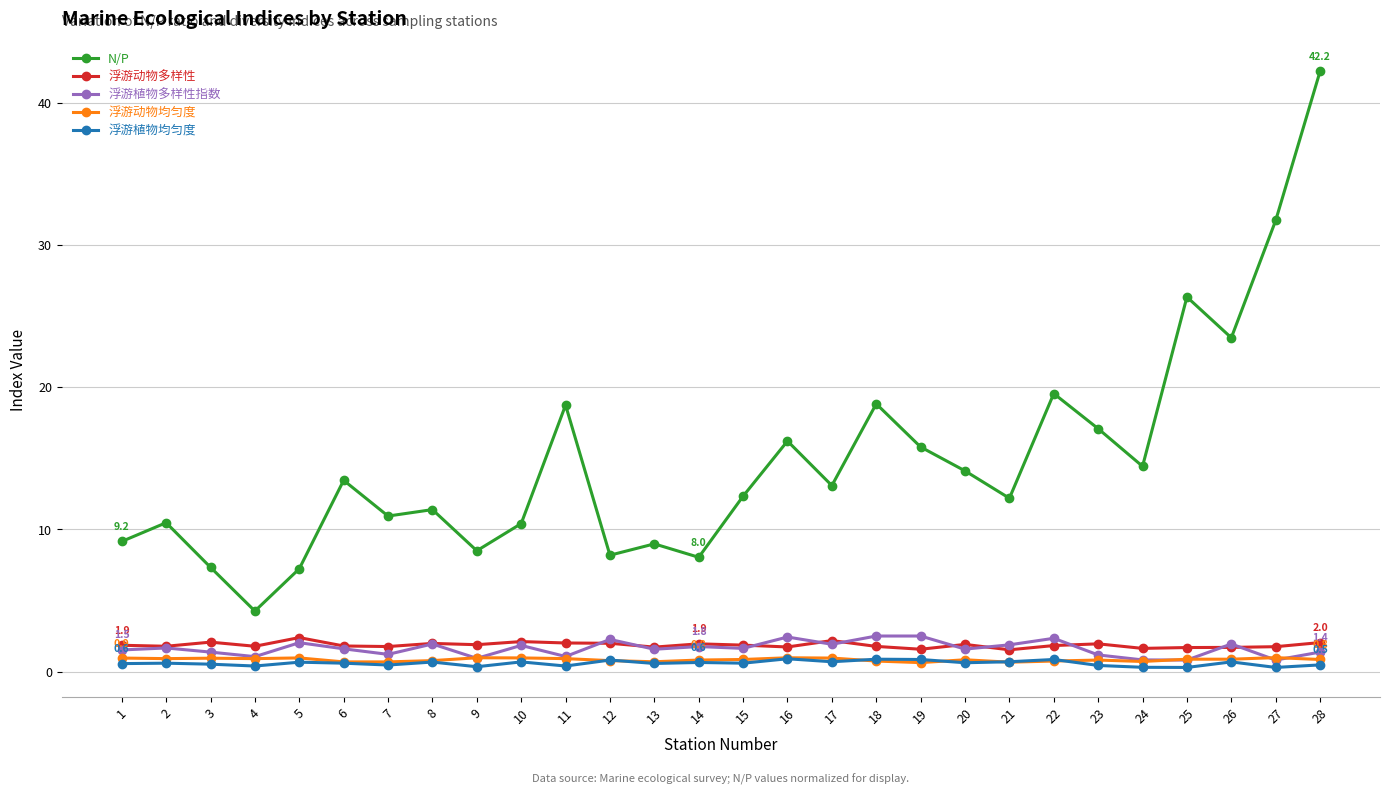

What is the total value across all series at 22?

25.3